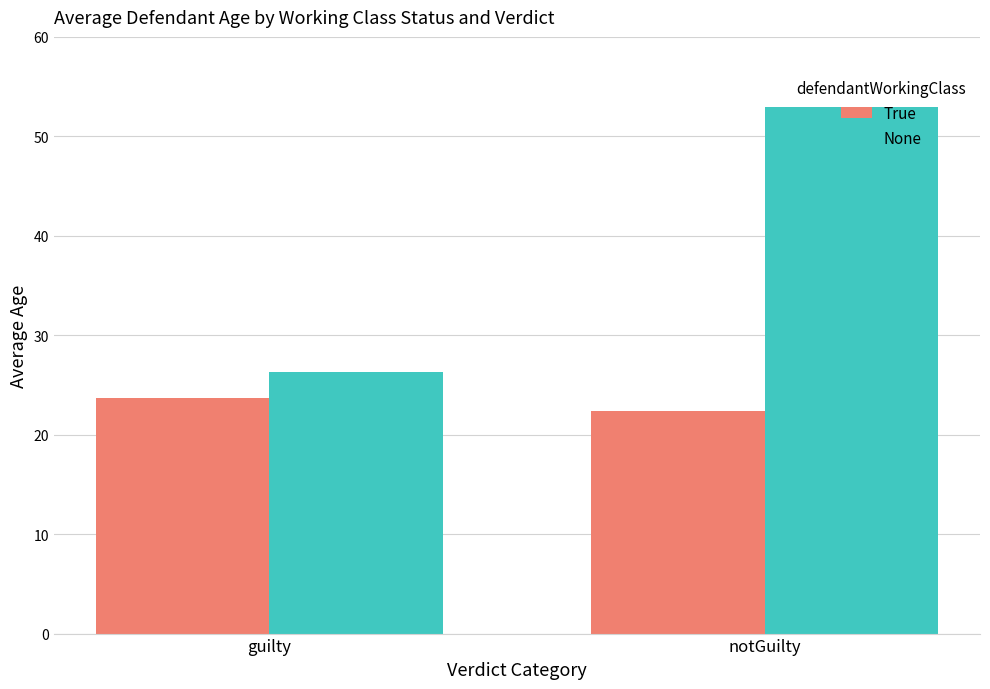

What is the sum of the True values at guilty and notGuilty?

46.1